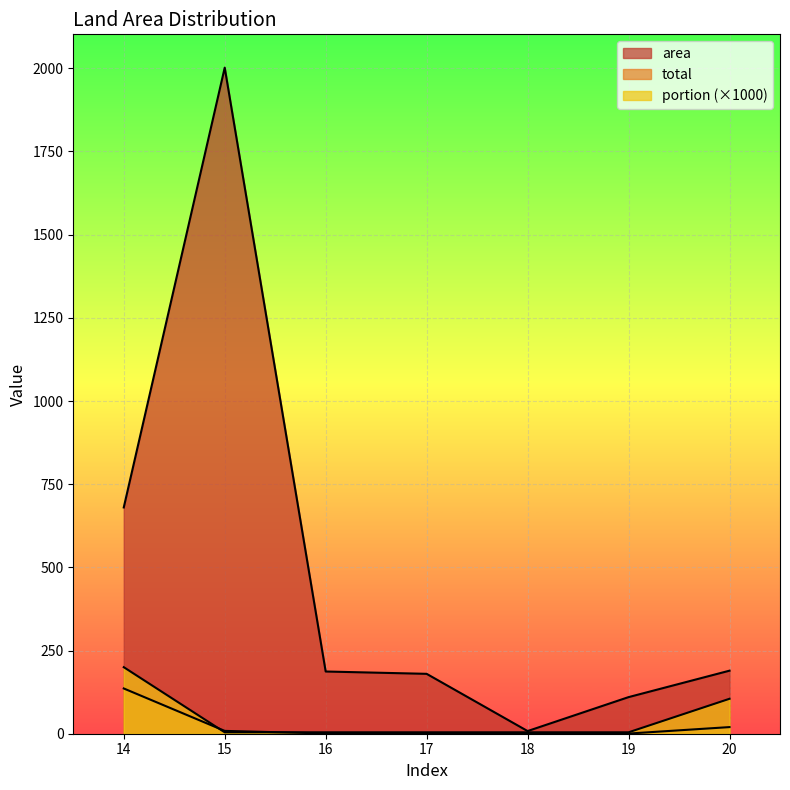

What is the value of the area point at the 7th from the left?

189.5